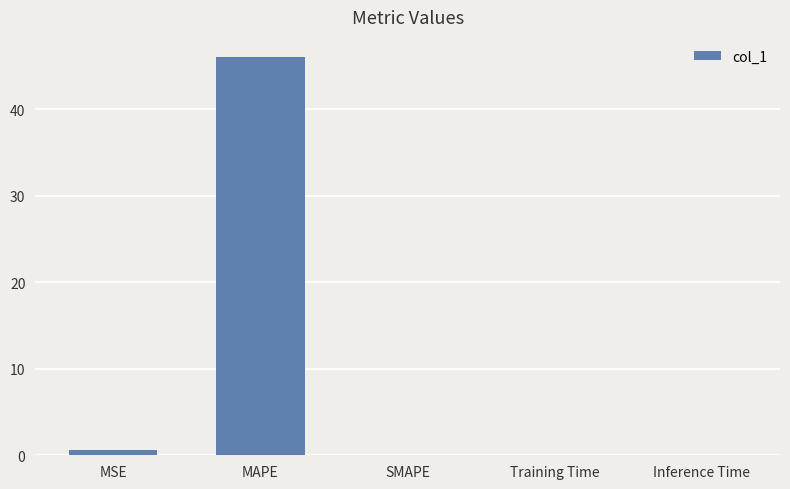

What is the average value?

9.3